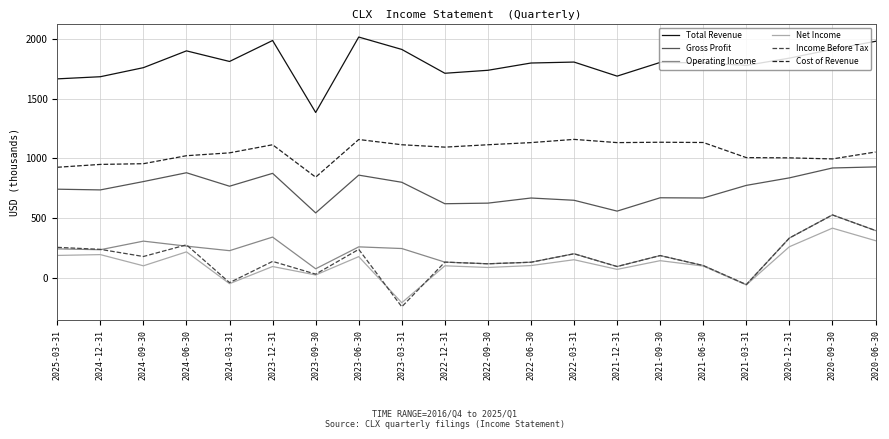

Is the value of Operating Income at 2022-12-31 greater than the value of Total Revenue at 2021-03-31?

No